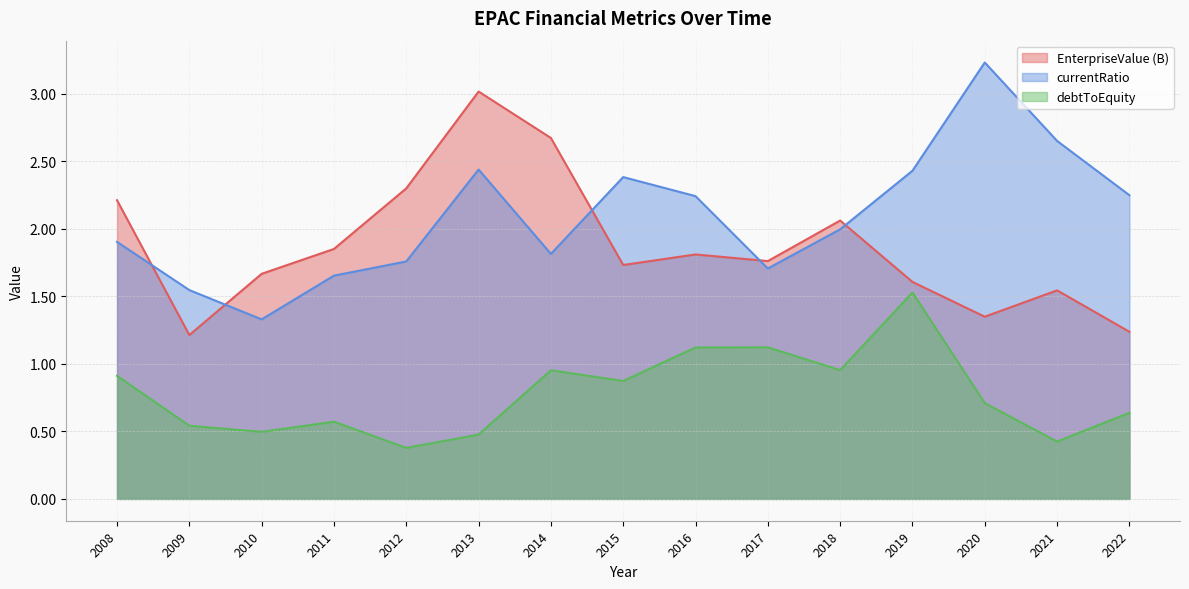

What is the average value of the EnterpriseValue series?

1.9